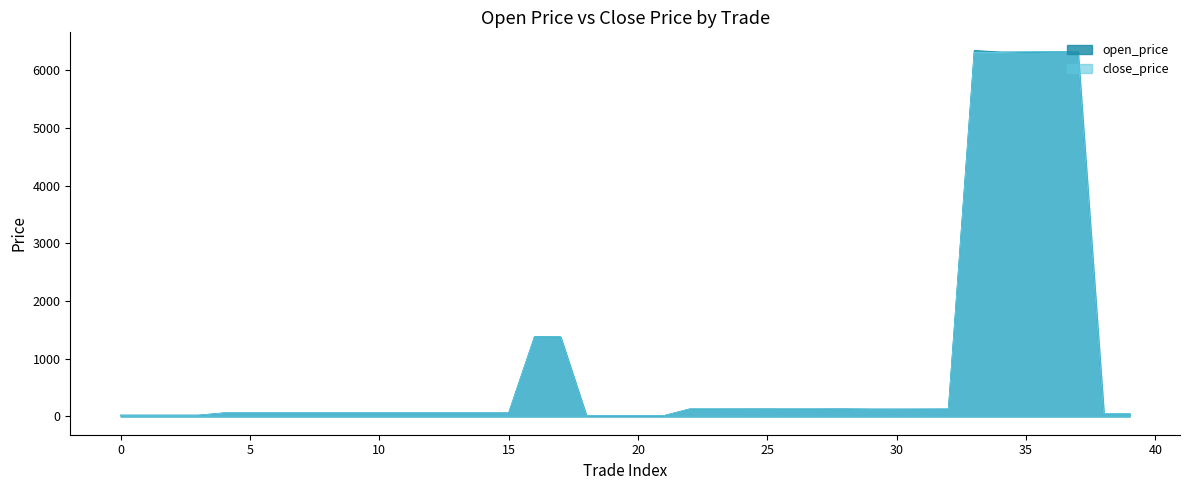

What is the difference between the second highest and minimum values in the open_price series?

6307.9